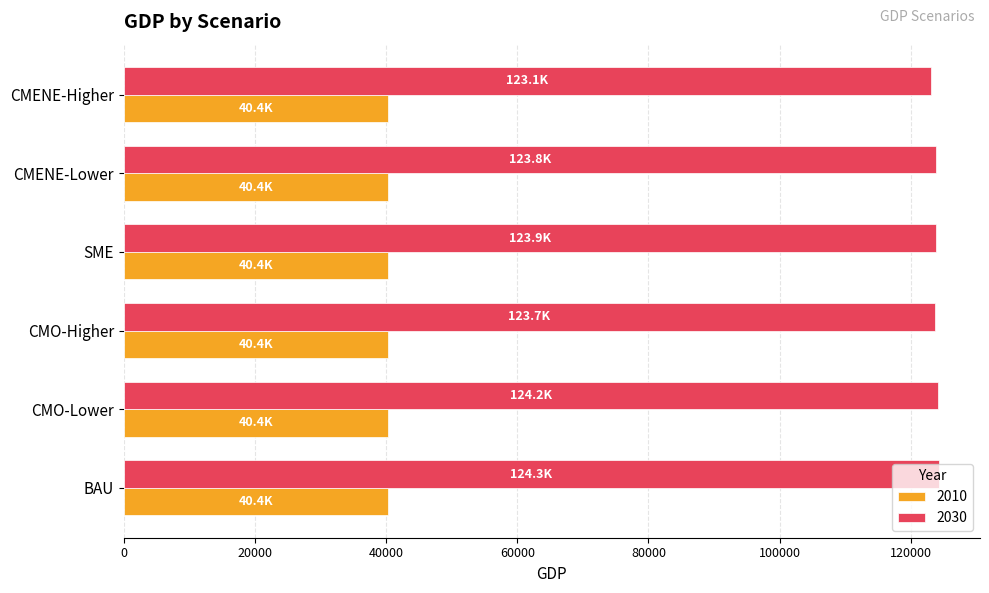

The 2010 series shows 40364.9 at CMENE-Lower. True or false?

True